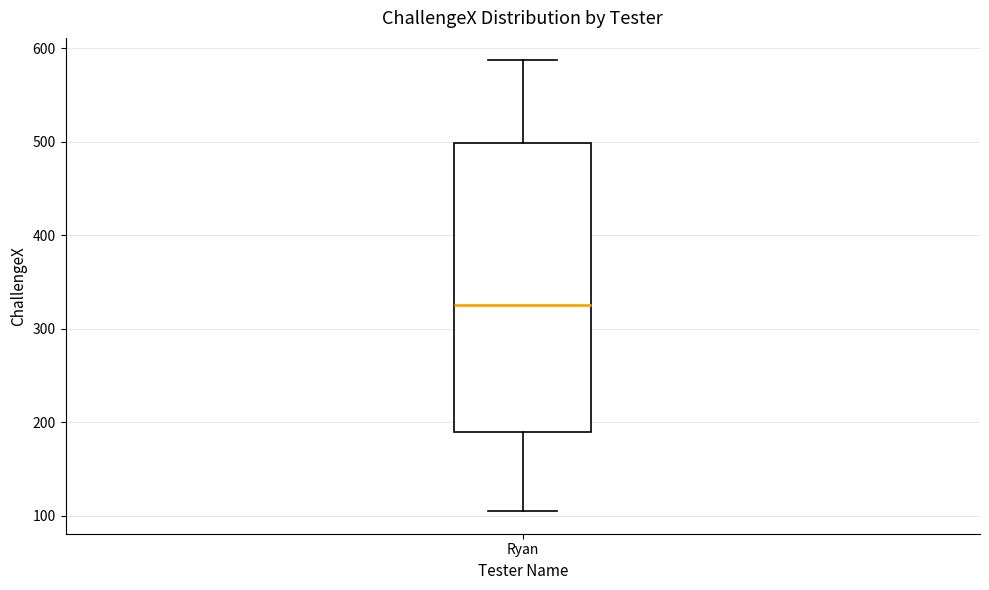

Where is the upper edge of the box for Ryan on the y-axis? The values are not printed on the chart, so give them approximately, as read against the axis.

500